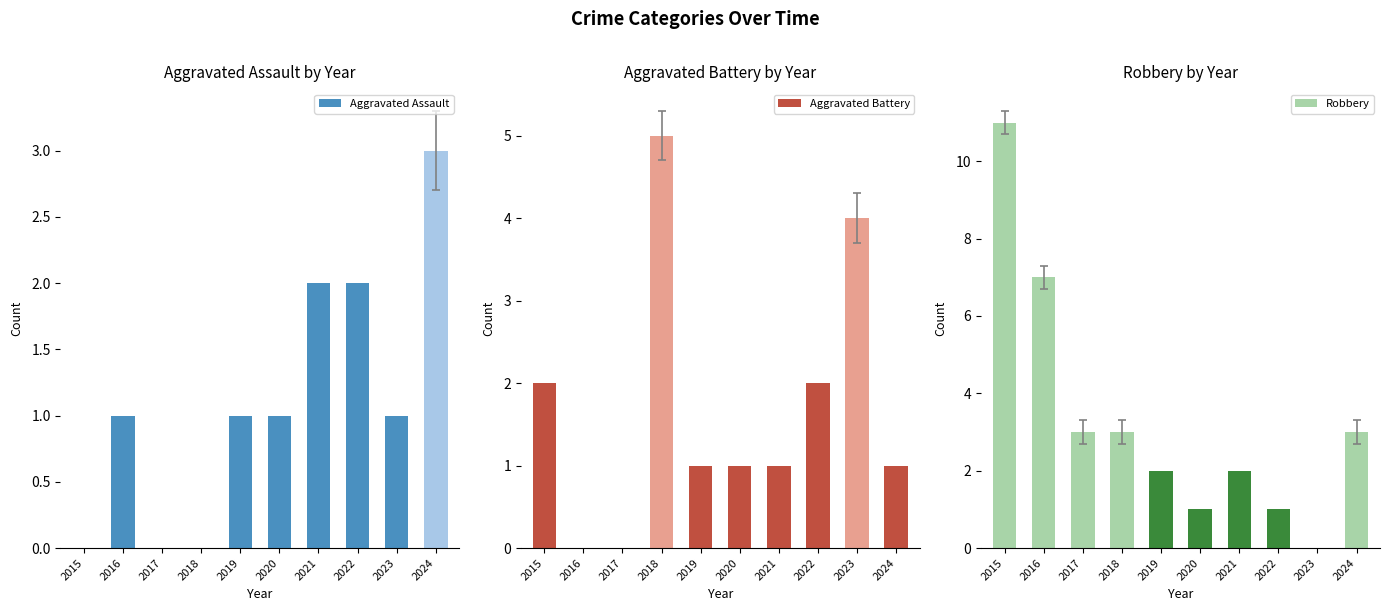

Reading left to right, list all the values displayed in this chart.

Aggravated Assault: 2015=0	2016=1	2017=0	2018=0	2019=1	2020=1	2021=2	2022=2	2023=1	2024=3
Aggravated Battery: 2015=2	2016=0	2017=0	2018=5	2019=1	2020=1	2021=1	2022=2	2023=4	2024=1
Robbery: 2015=11	2016=7	2017=3	2018=3	2019=2	2020=1	2021=2	2022=1	2023=0	2024=3